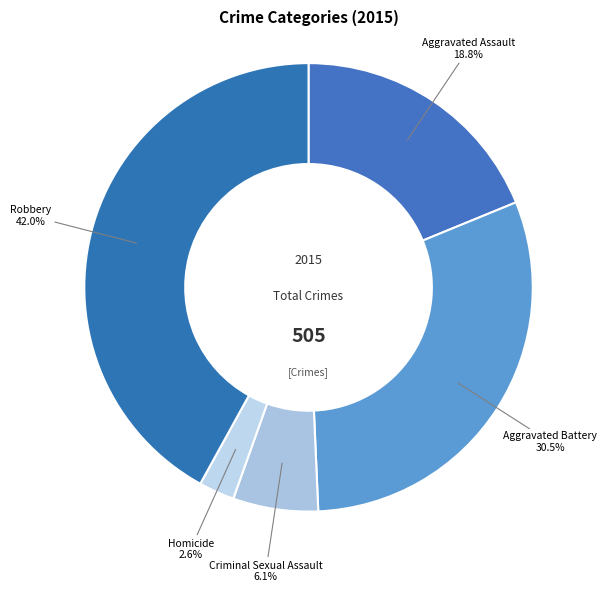

How many slices are in this pie chart?

5